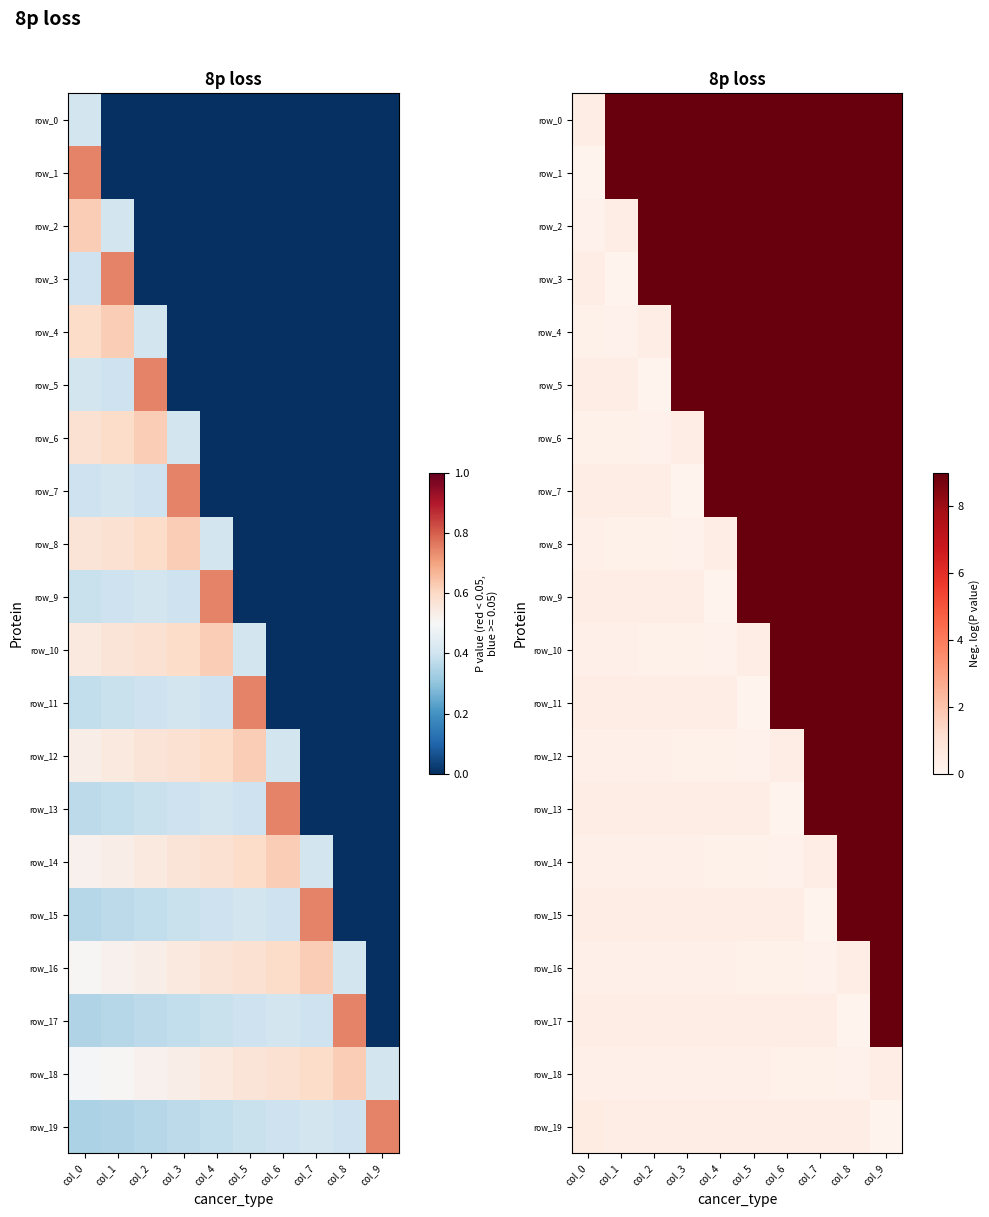

What is the greatest value displayed?

9.0